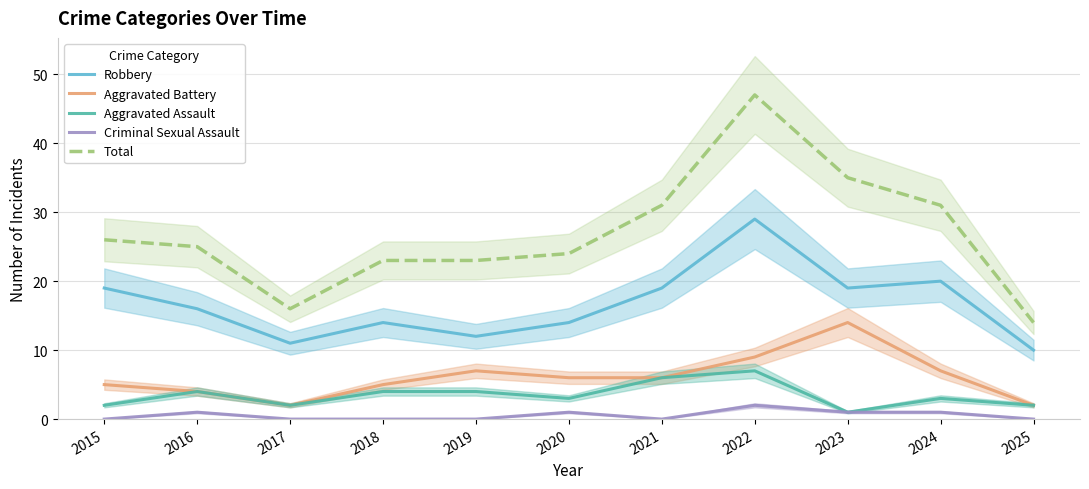

Reading left to right, what are all the values shown in this chart?

Robbery: 19	16	11	14	12	14	19	29	19	20	10
Aggravated Battery: 5	4	2	5	7	6	6	9	14	7	2
Aggravated Assault: 2	4	2	4	4	3	6	7	1	3	2
Criminal Sexual Assault: 0	1	0	0	0	1	0	2	1	1	0
Total: 26	25	16	23	23	24	31	47	35	31	14